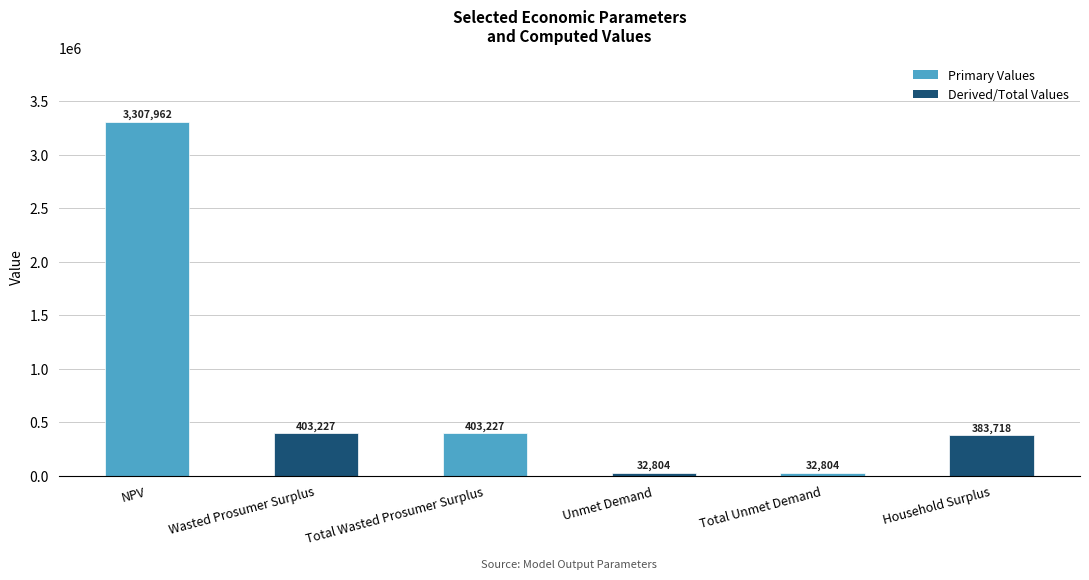

What is the sum of the values at Wasted Prosumer Surplus and Household Surplus?

786945.2